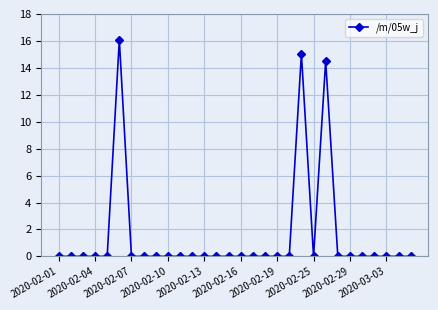

What is the difference between the maximum and minimum values?

16.1